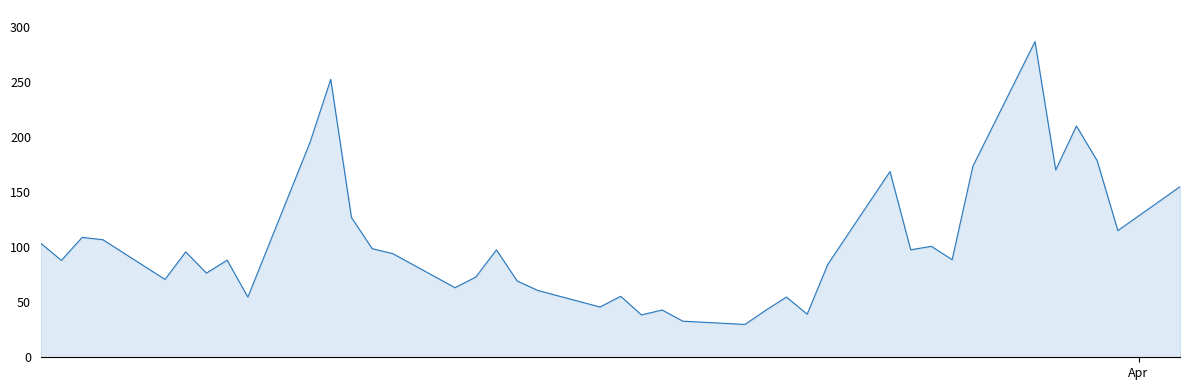

What is the difference between the maximum and minimum values?

257.1